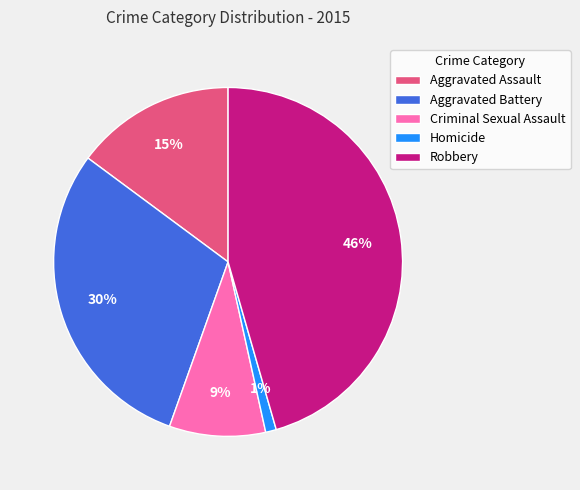

To the nearest percent, what is the average slice percentage?

20%